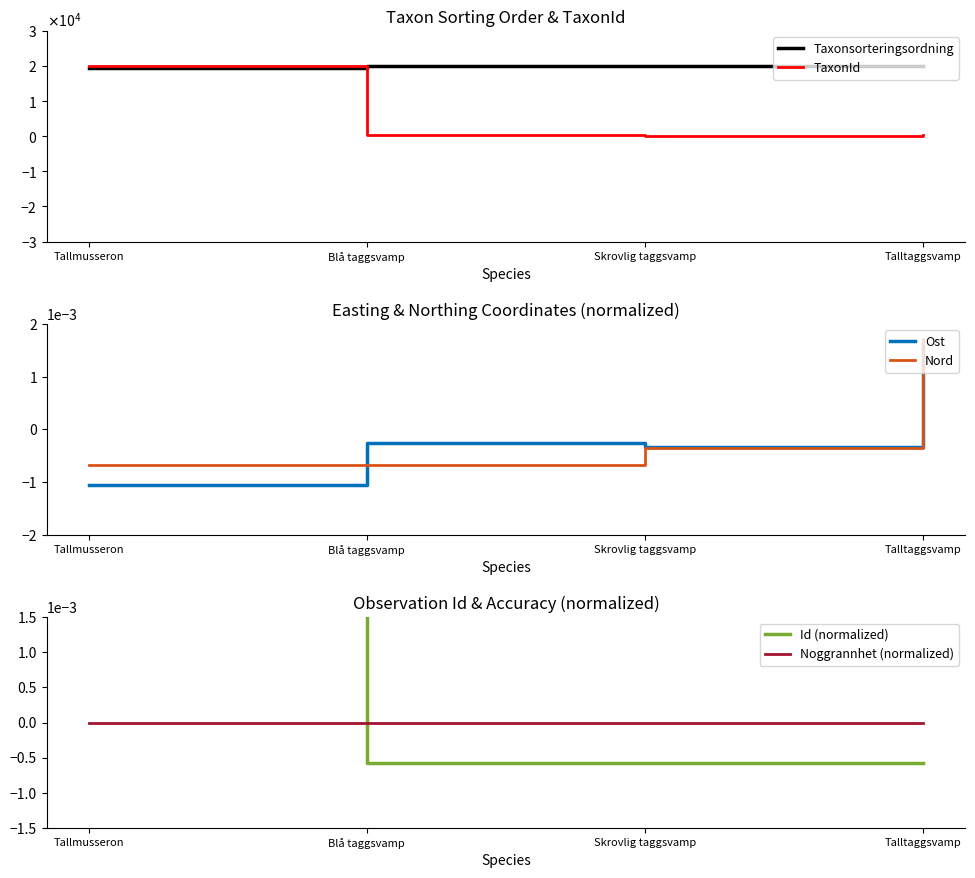

True or false: TaxonId has a value of 70.4 at Talltaggsvamp.

False